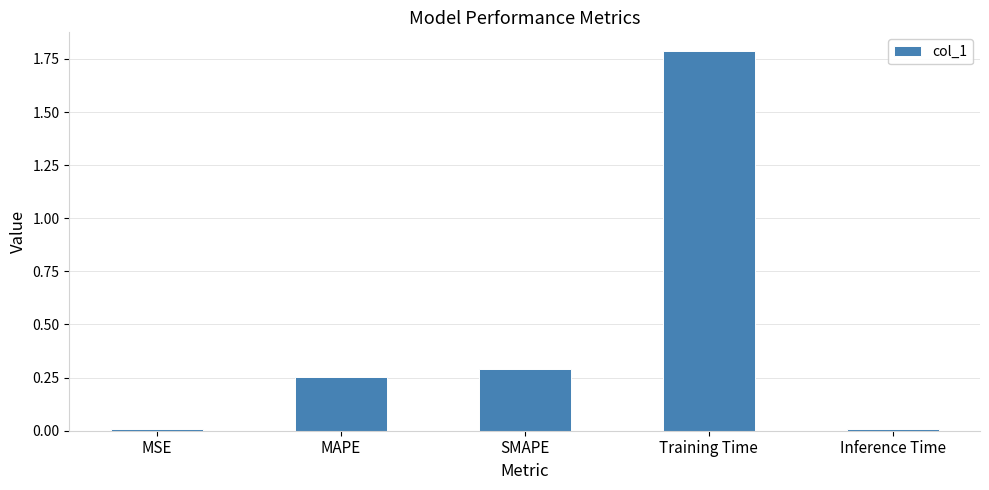

What is the label of the 2nd bar from the left?

MAPE